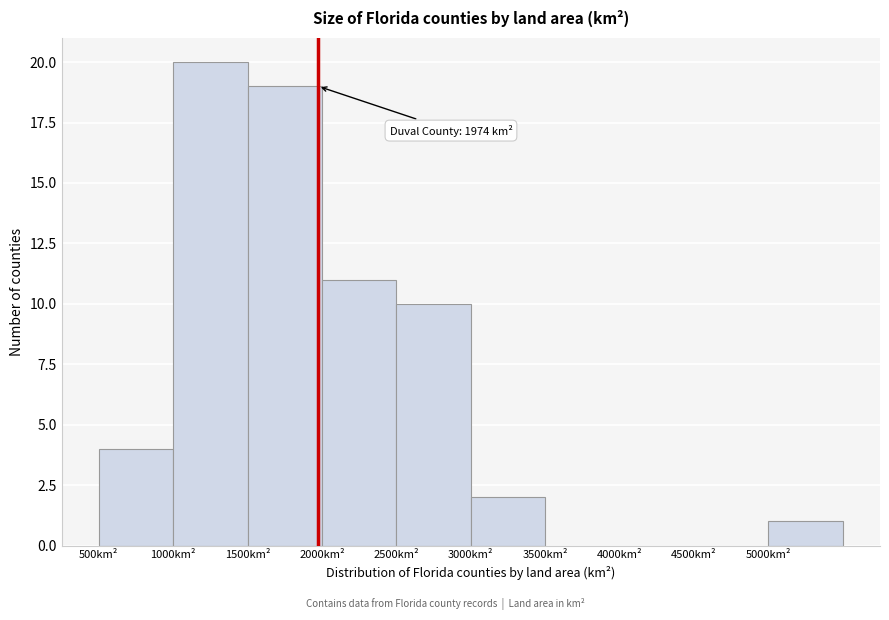

Which range on the x-axis has the tallest bar?

1000 to 1500